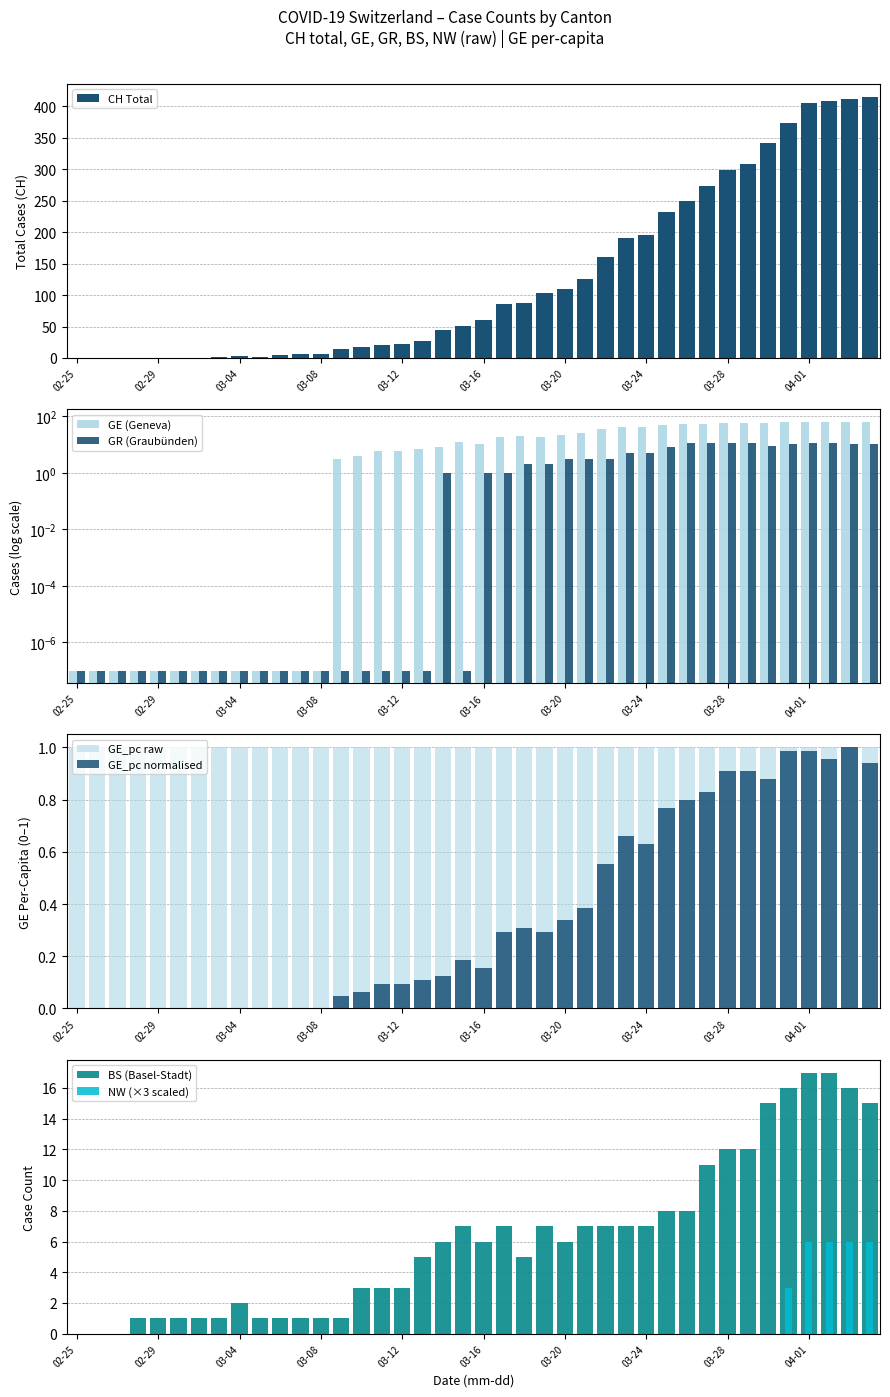

True or false: CH Total has a value of 54 at 03-20.

False